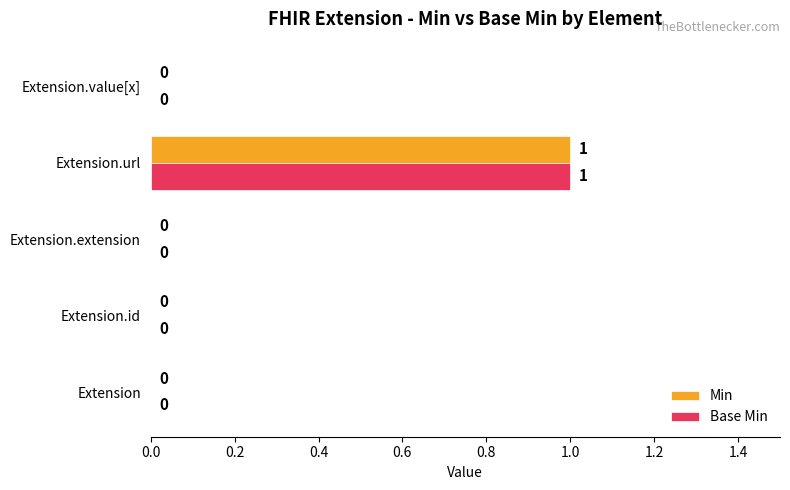

At which category is the sum across all series the highest?

Extension.url